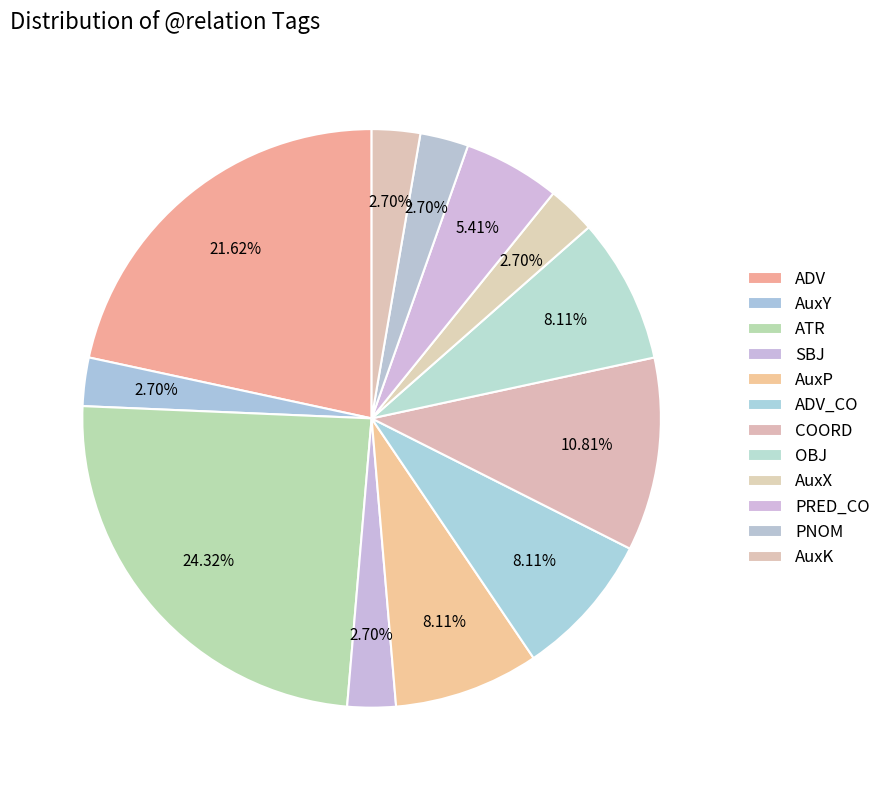

How many segments does this pie chart have?

12